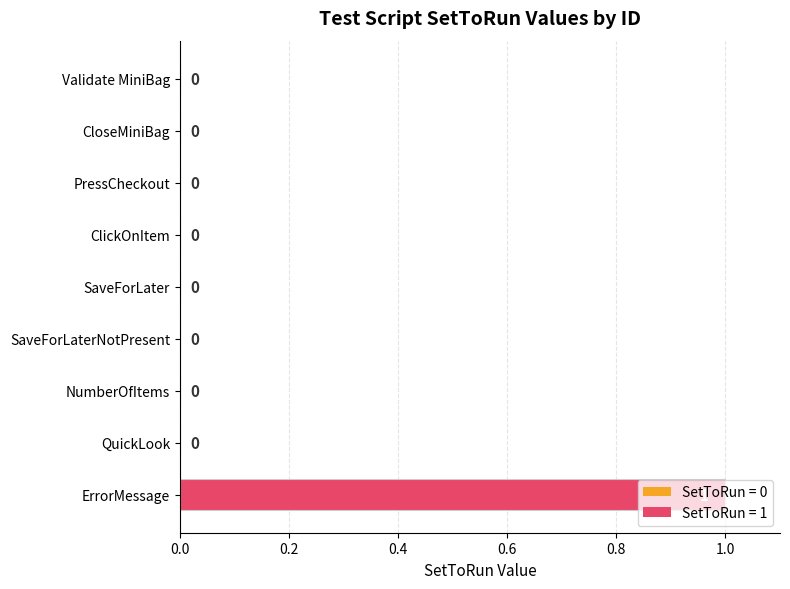

Which label corresponds to the largest value in the chart?

ErrorMessage